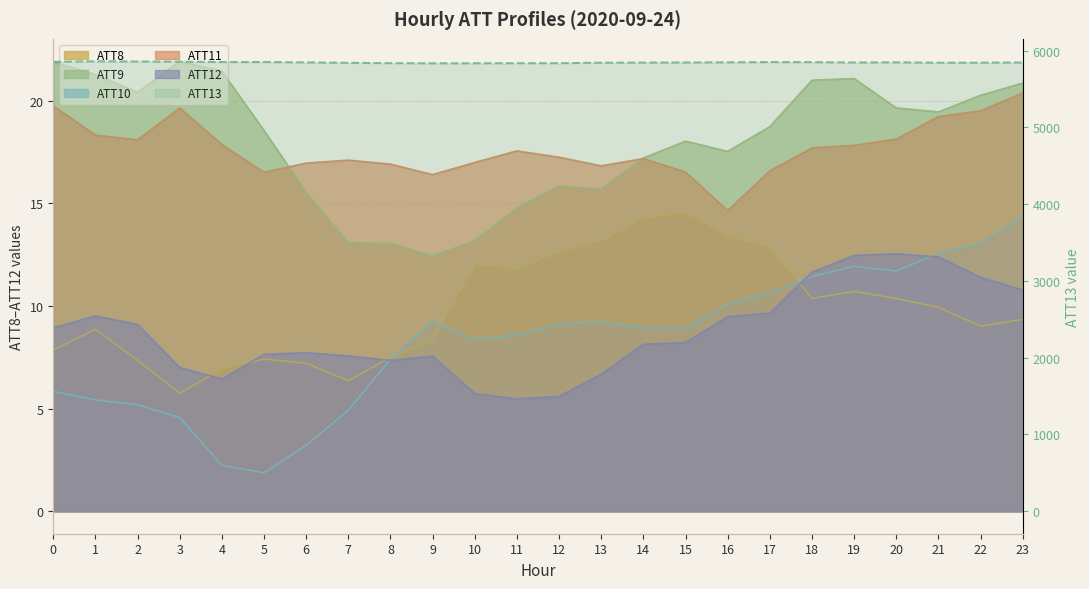

Reading left to right, what are all the values shown in this chart?

ATT8: 0=7.9	1=8.9	2=7.4	3=5.7	4=6.9	5=7.4	6=7.2	7=6.4	8=7.5	9=8.4	10=12.0	11=11.8	12=12.6	13=13.2	14=14.3	15=14.6	16=13.5	17=12.8	18=10.4	19=10.7	20=10.4	21=9.9	22=9.0	23=9.3
ATT9: 0=21.9	1=21.3	2=20.4	3=21.9	4=21.4	5=18.5	6=15.5	7=13.1	8=13.0	9=12.4	10=13.2	11=14.8	12=15.8	13=15.7	14=17.2	15=18.0	16=17.5	17=18.7	18=21.0	19=21.1	20=19.6	21=19.4	22=20.3	23=20.9
ATT10: 0=5.8	1=5.4	2=5.2	3=4.6	4=2.2	5=1.9	6=3.2	7=4.9	8=7.4	9=9.2	10=8.4	11=8.6	12=9.1	13=9.2	14=8.9	15=8.9	16=10.1	17=10.7	18=11.4	19=11.9	20=11.7	21=12.6	22=13.0	23=14.3
ATT11: 0=19.7	1=18.3	2=18.1	3=19.6	4=17.9	5=16.5	6=17.0	7=17.1	8=16.9	9=16.4	10=17.0	11=17.5	12=17.2	13=16.8	14=17.2	15=16.5	16=14.6	17=16.6	18=17.7	19=17.8	20=18.1	21=19.2	22=19.5	23=20.4
ATT12: 0=8.9	1=9.5	2=9.1	3=7.0	4=6.4	5=7.6	6=7.7	7=7.6	8=7.3	9=7.6	10=5.7	11=5.5	12=5.6	13=6.7	14=8.1	15=8.2	16=9.5	17=9.6	18=11.6	19=12.5	20=12.5	21=12.4	22=11.4	23=10.8
ATT13: 0=5854.6	1=5860.6	2=5858.5	3=5855.7	4=5851.4	5=5852.1	6=5846.8	7=5841.2	8=5837.0	9=5834.8	10=5835.2	11=5836.4	12=5836.5	13=5842.8	14=5844.2	15=5846.0	16=5847.4	17=5851.1	18=5849.6	19=5845.4	20=5847.4	21=5842.9	22=5843.4	23=5845.7